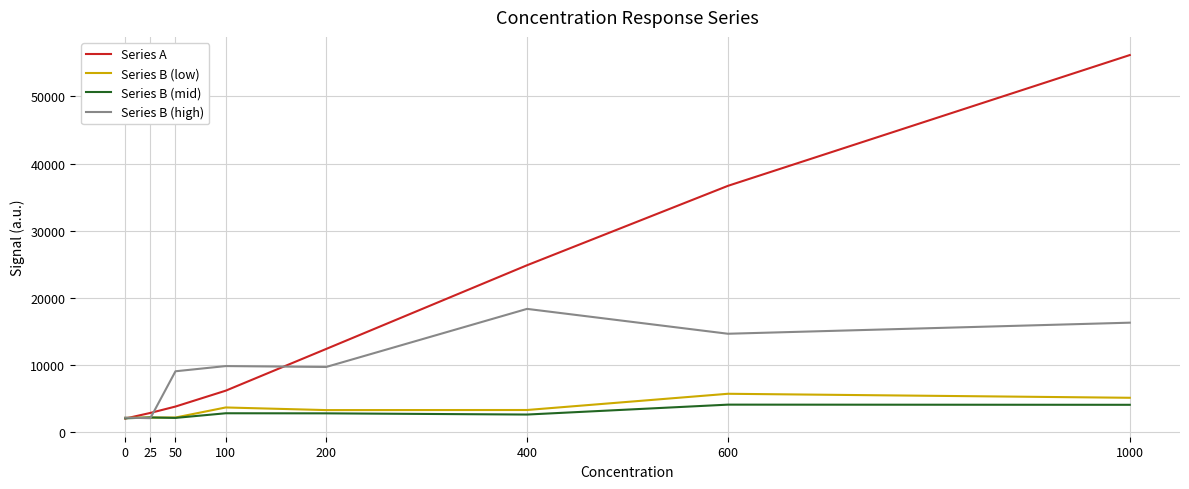

What is the difference between the maximum and minimum values in the Series B (low) series?

3594.9